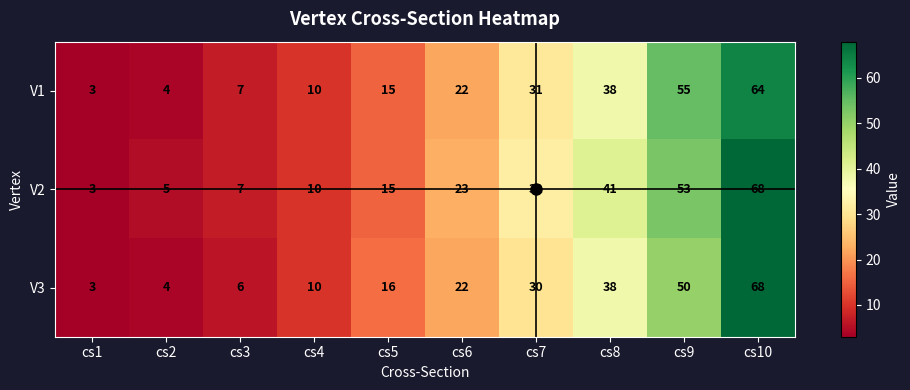

Rank the categories by V2 value from lowest to highest.

cs1, cs2, cs3, cs4, cs5, cs6, cs7, cs8, cs9, cs10